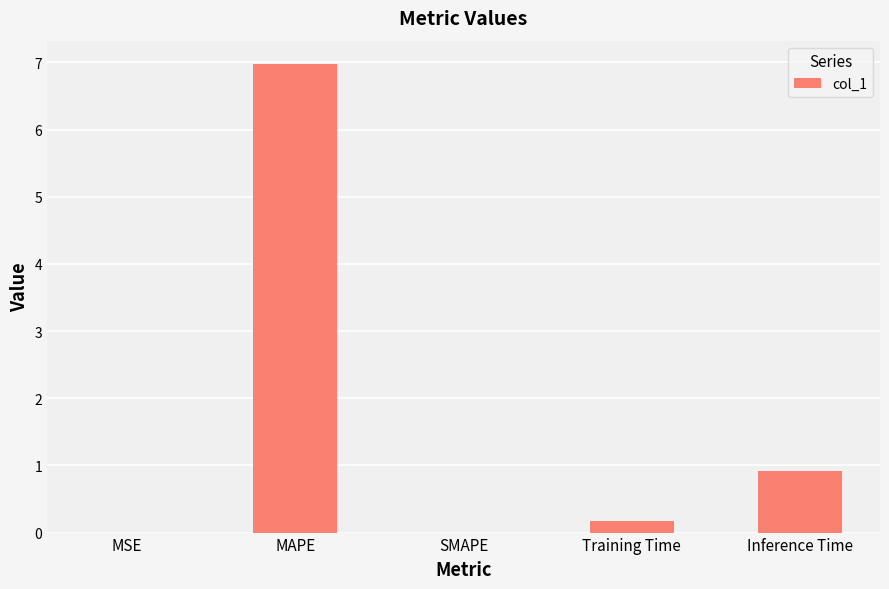

What is the maximum value shown in the chart?

7.0